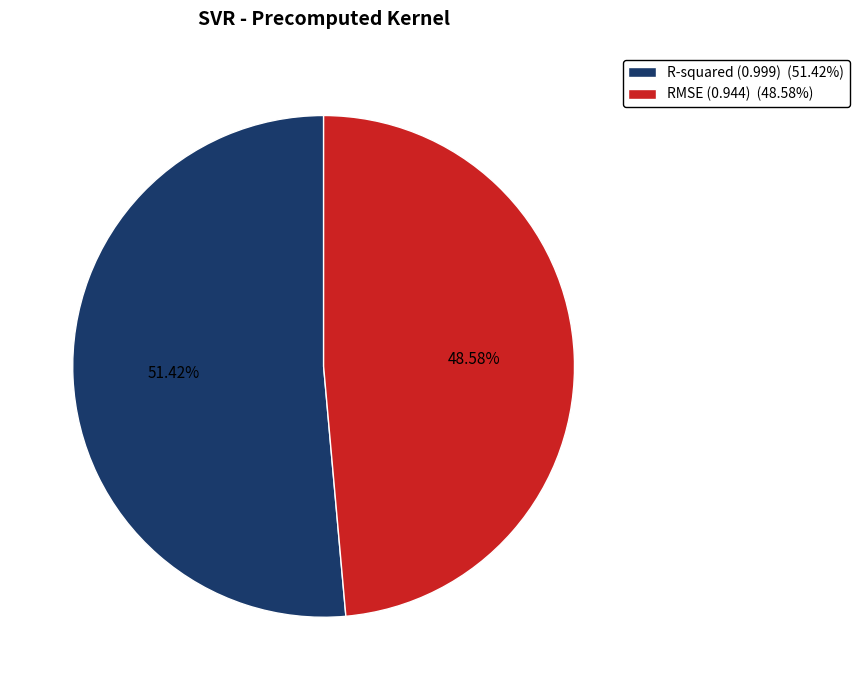

Which has a higher value, R-squared or RMSE?

R-squared